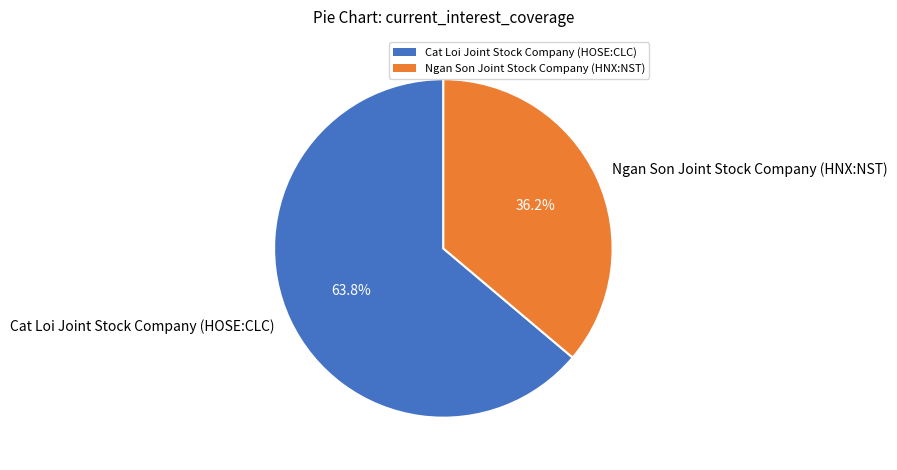

Which category has the biggest portion of the pie?

Cat Loi Joint Stock Company (HOSE:CLC)